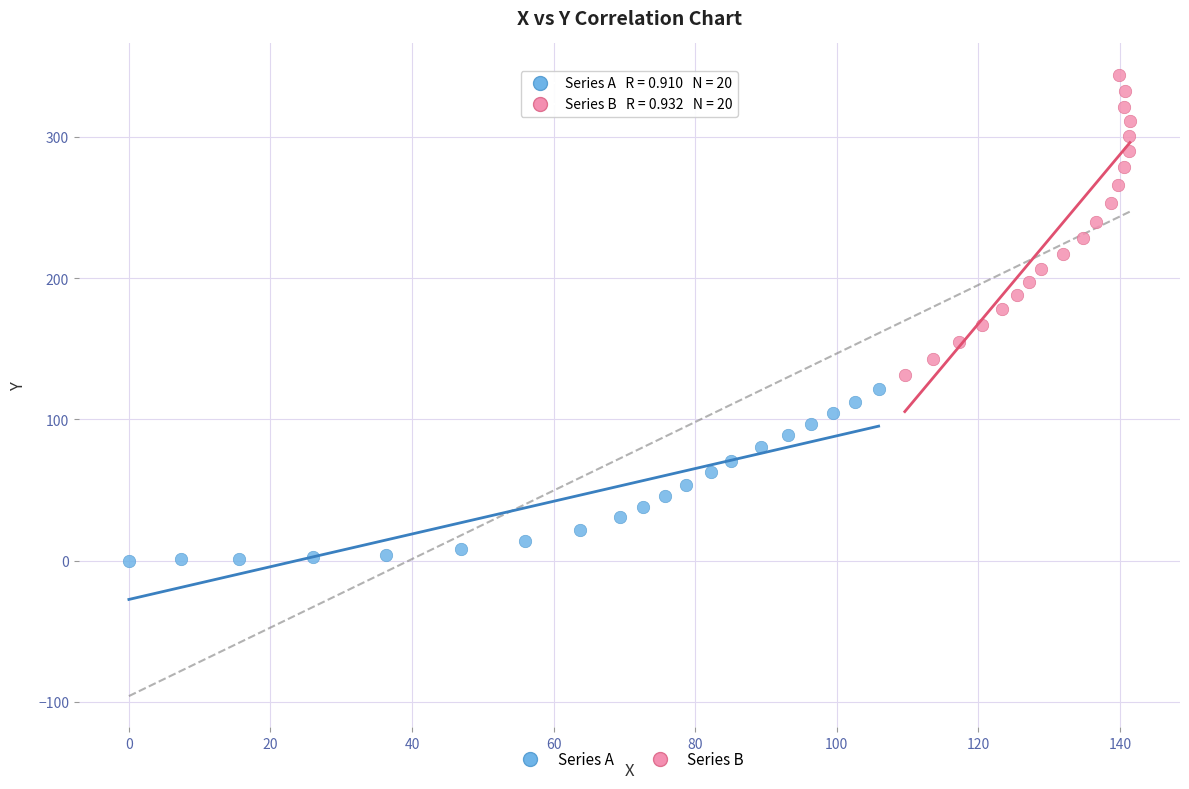

Which series contains the highest Y value?

Series B